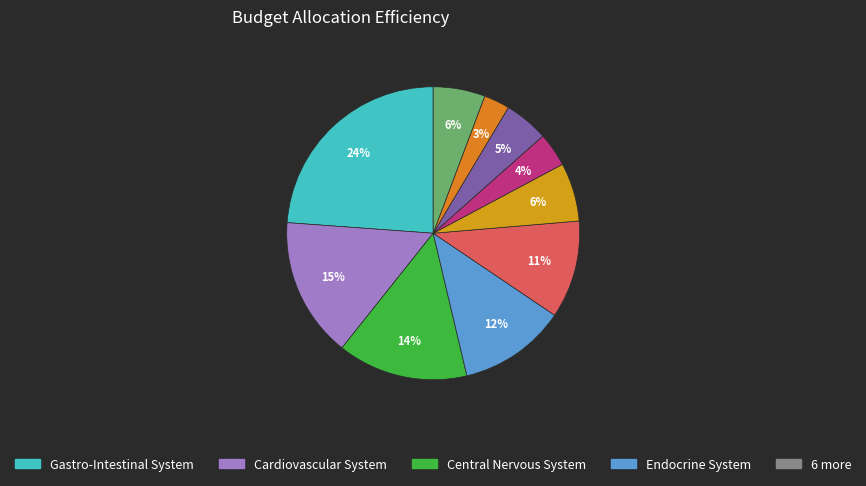

Rank the categories by value from lowest to highest.

Immunological Products & Vaccines, Musculoskeletal & Joint Diseases, Infections, Obstetrics Gynae+Urinary, Nutrition And Blood, Respiratory System, Endocrine System, Central Nervous System, Cardiovascular System, Gastro-Intestinal System